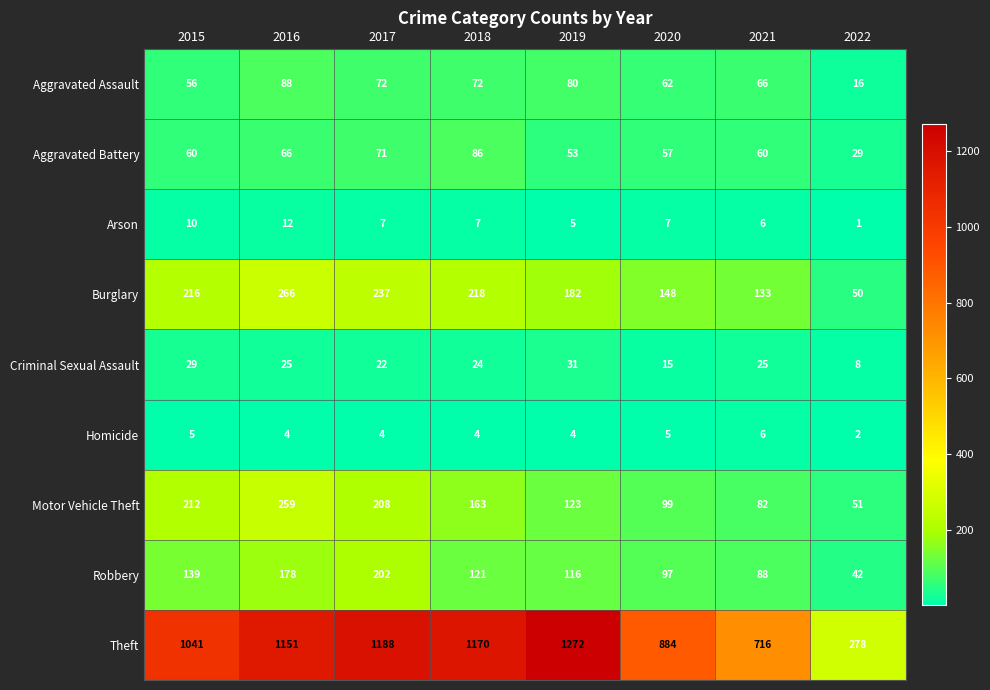

Which series has the largest total across all categories?

Theft